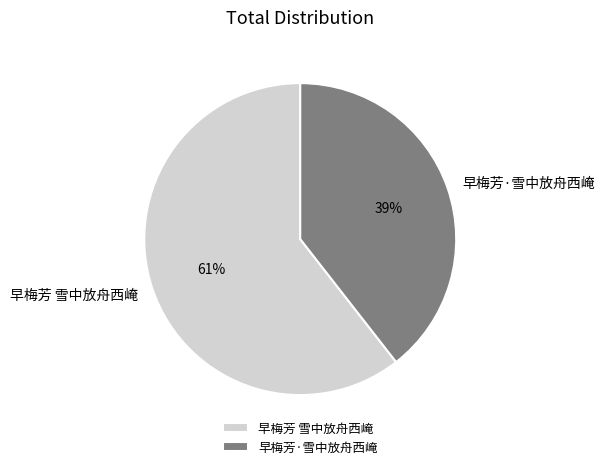

Is there a majority slice in this chart?

Yes